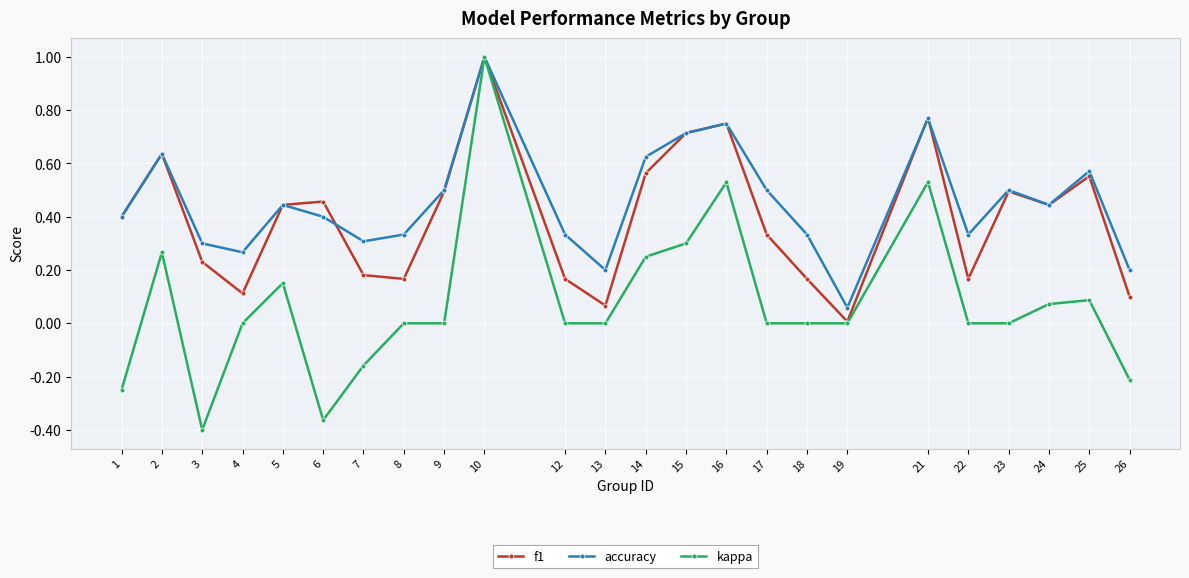

Is it true that accuracy equals 0.5 at 23?

True